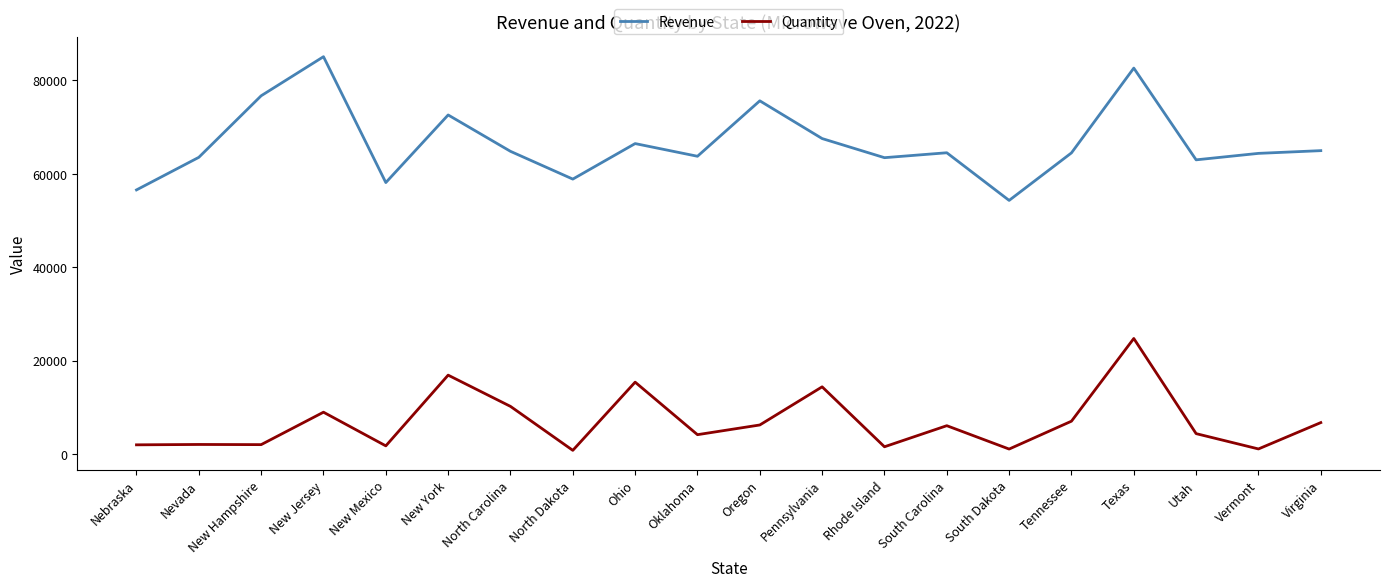

At which label does Revenue first exceed 64522?

New Hampshire